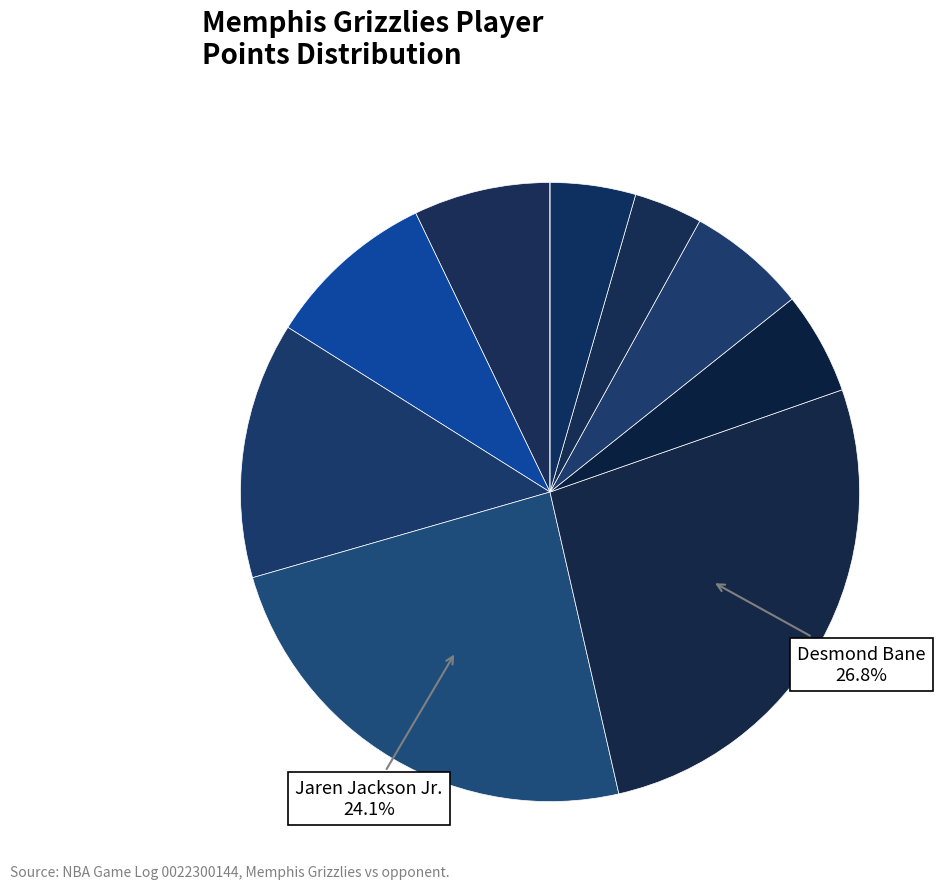

Is there a majority slice in this chart?

No